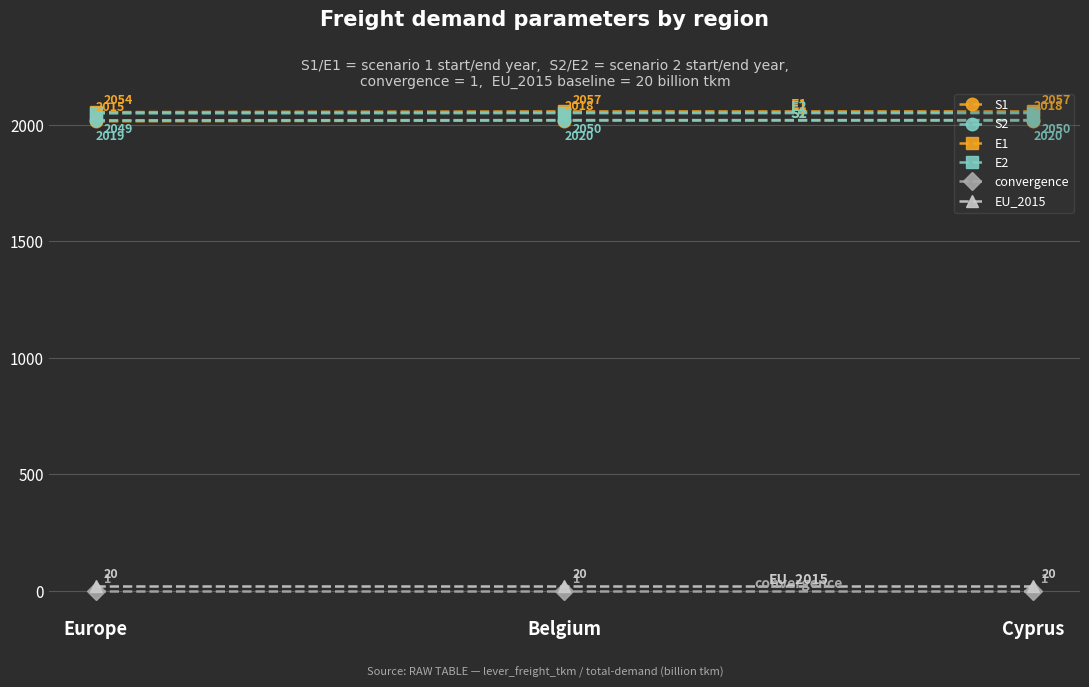

At how many categories does at least one series exceed 1587?

3